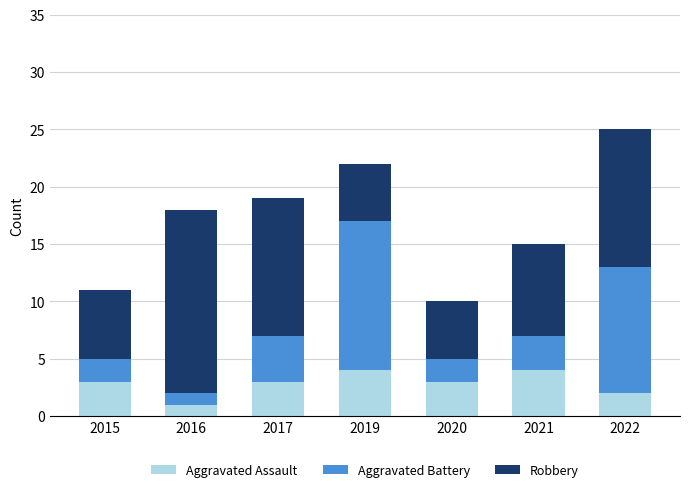

What is the highest value of the Aggravated Assault series?

4